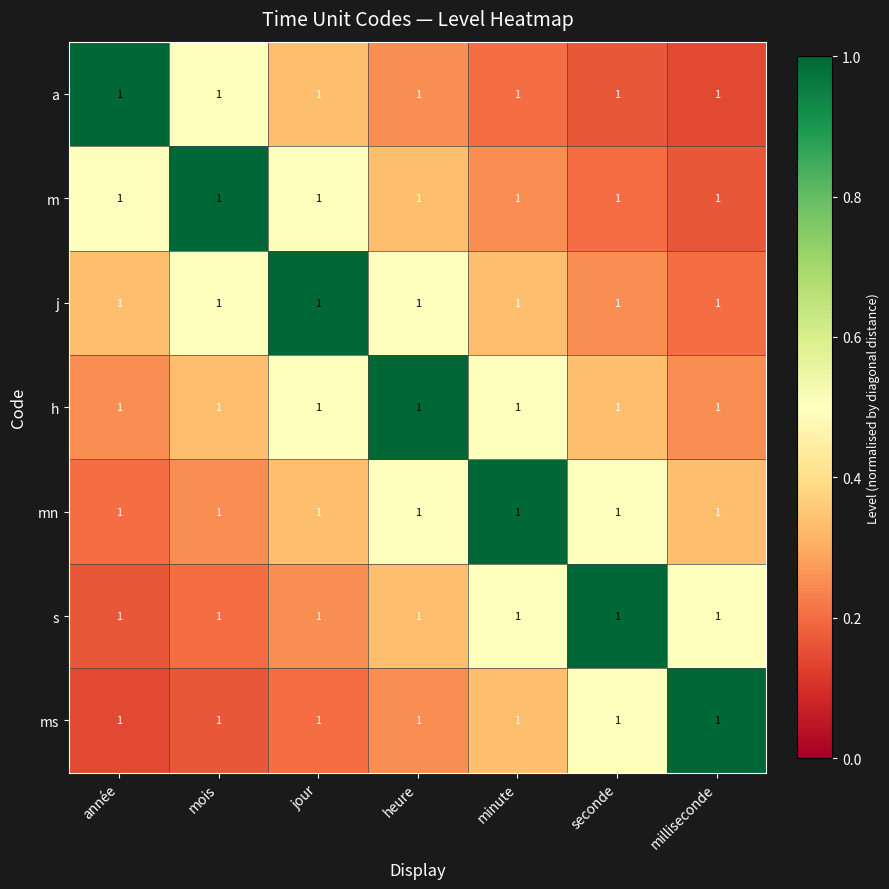

The value of a at seconde is 0.2. True or false?

True